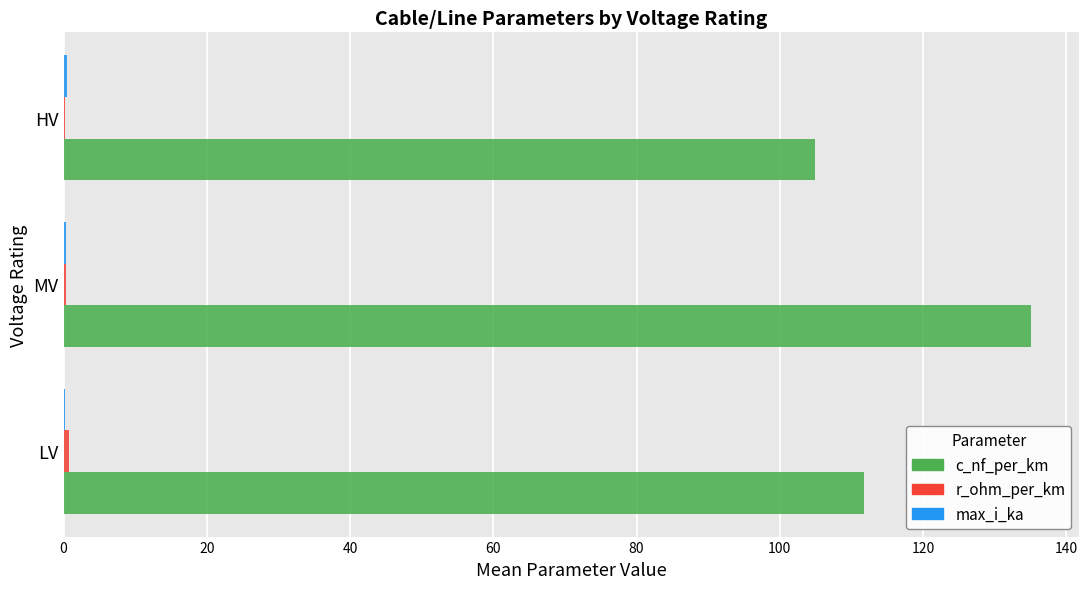

Which series changed the most between MV and HV?

c_nf_per_km